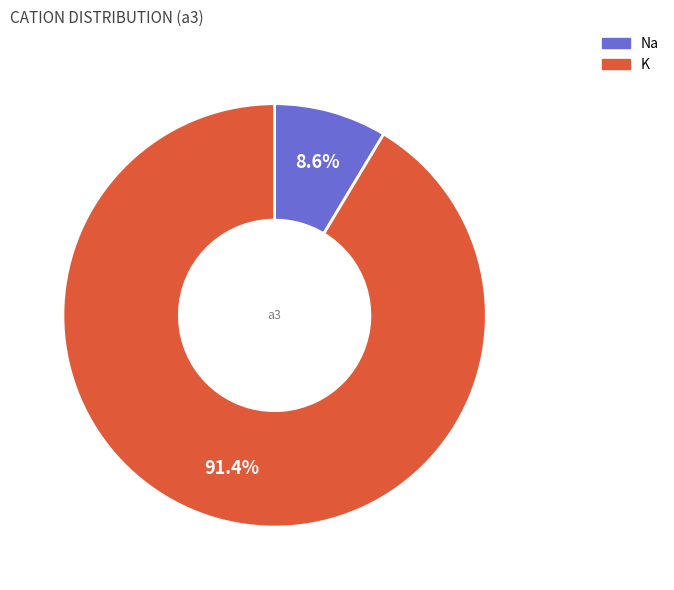

What is the largest slice in the pie chart?

K